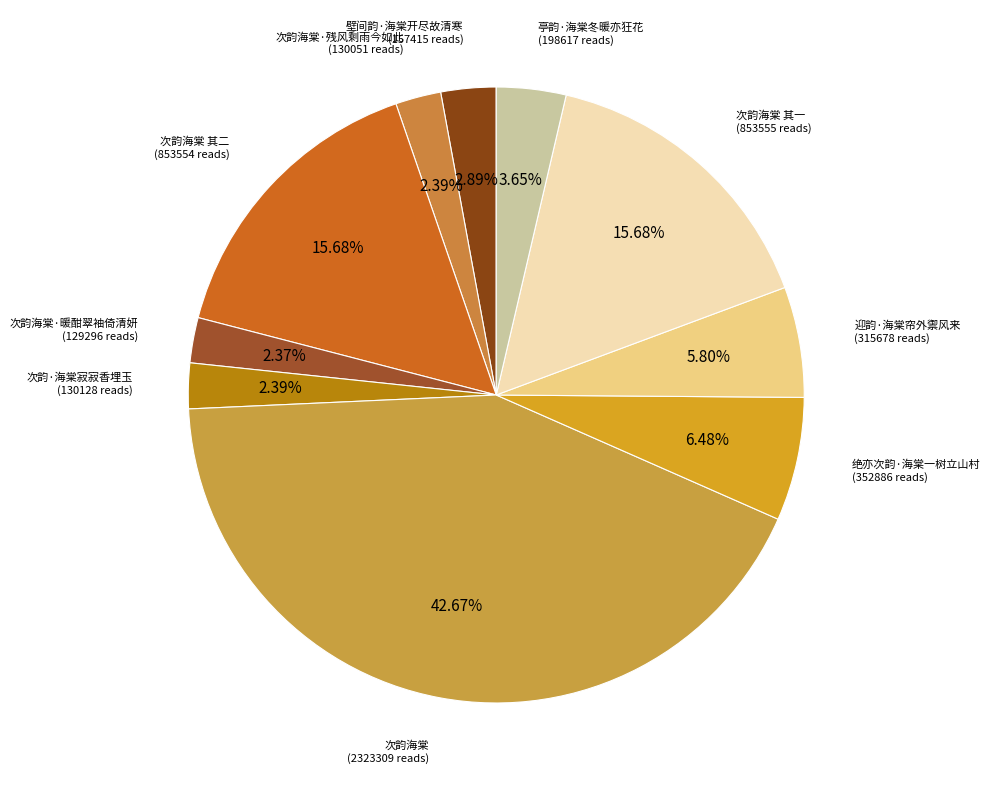

True or false: 次韵海棠 accounts for 36% of the total.

False